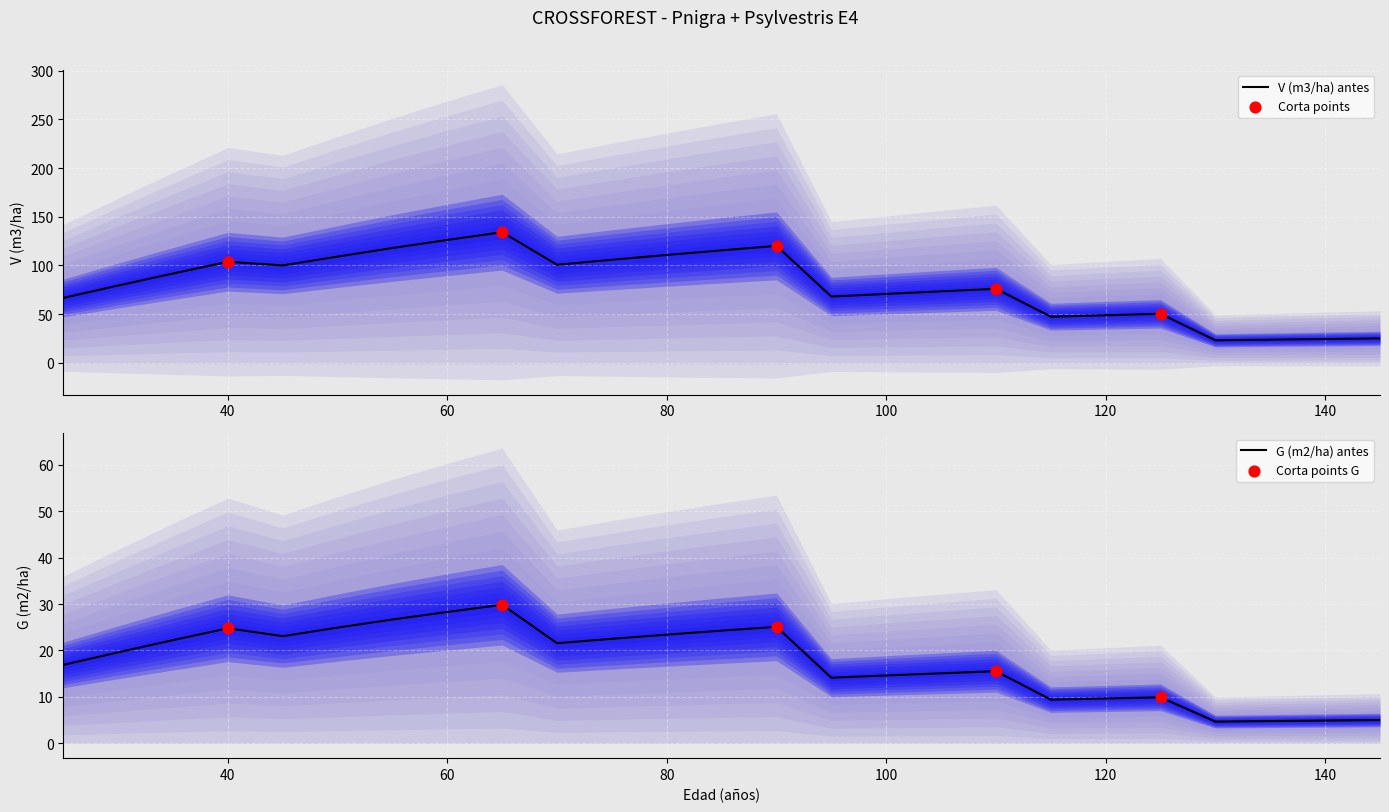

Which series contains the highest Y value?

V (m3/ha) antes